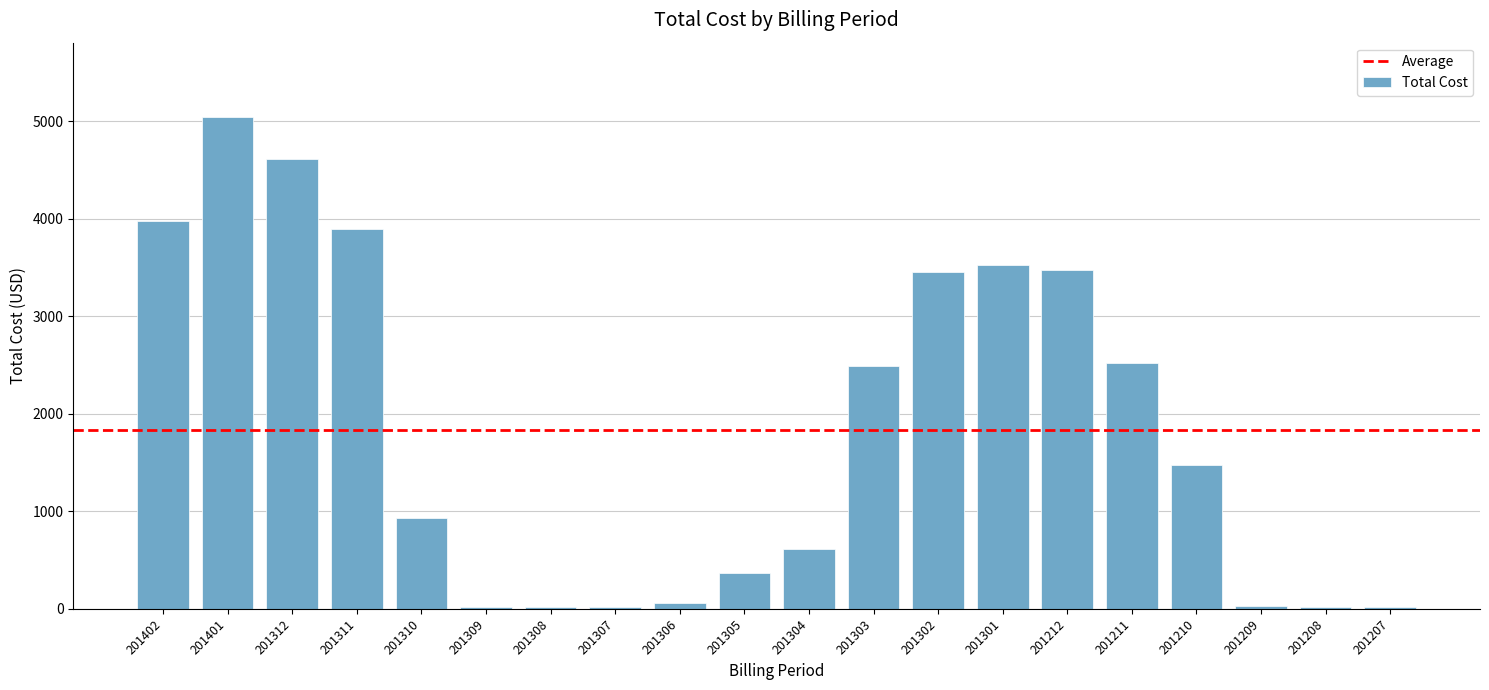

What is the greatest value displayed?

5050.4